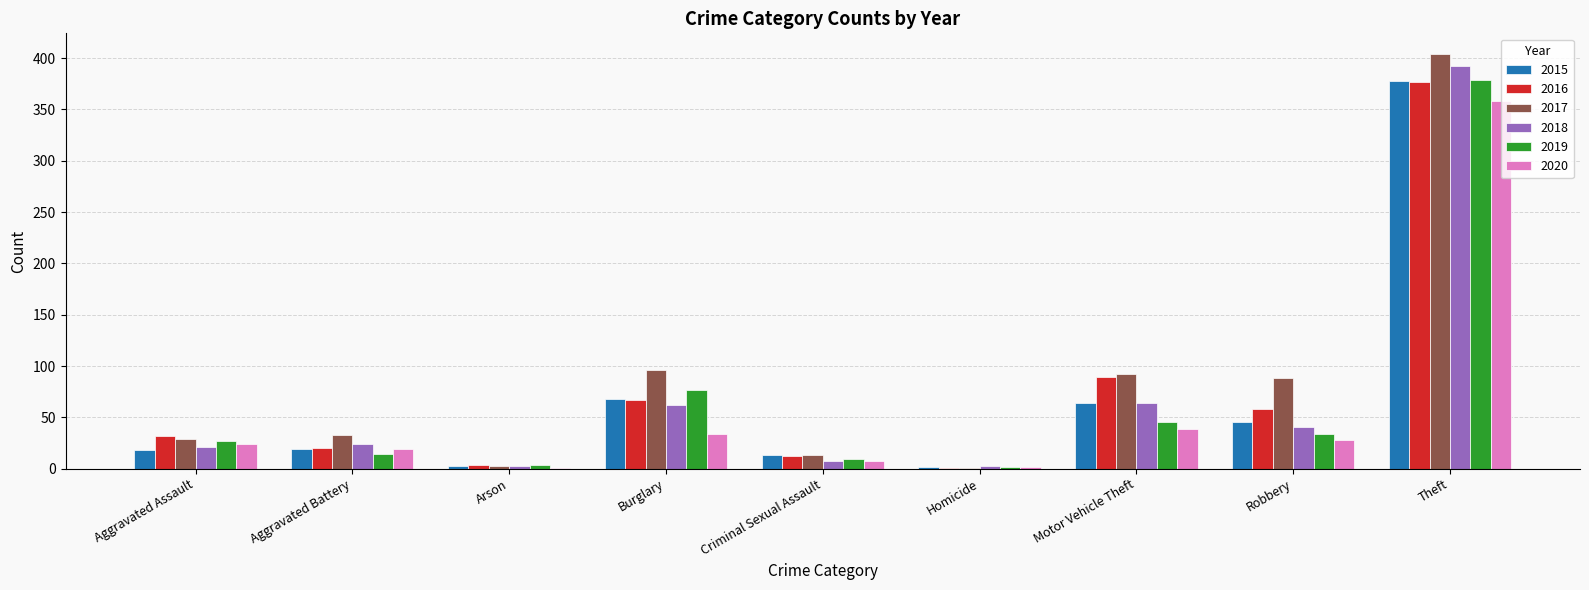

What is the average value of the 2015 series?

68